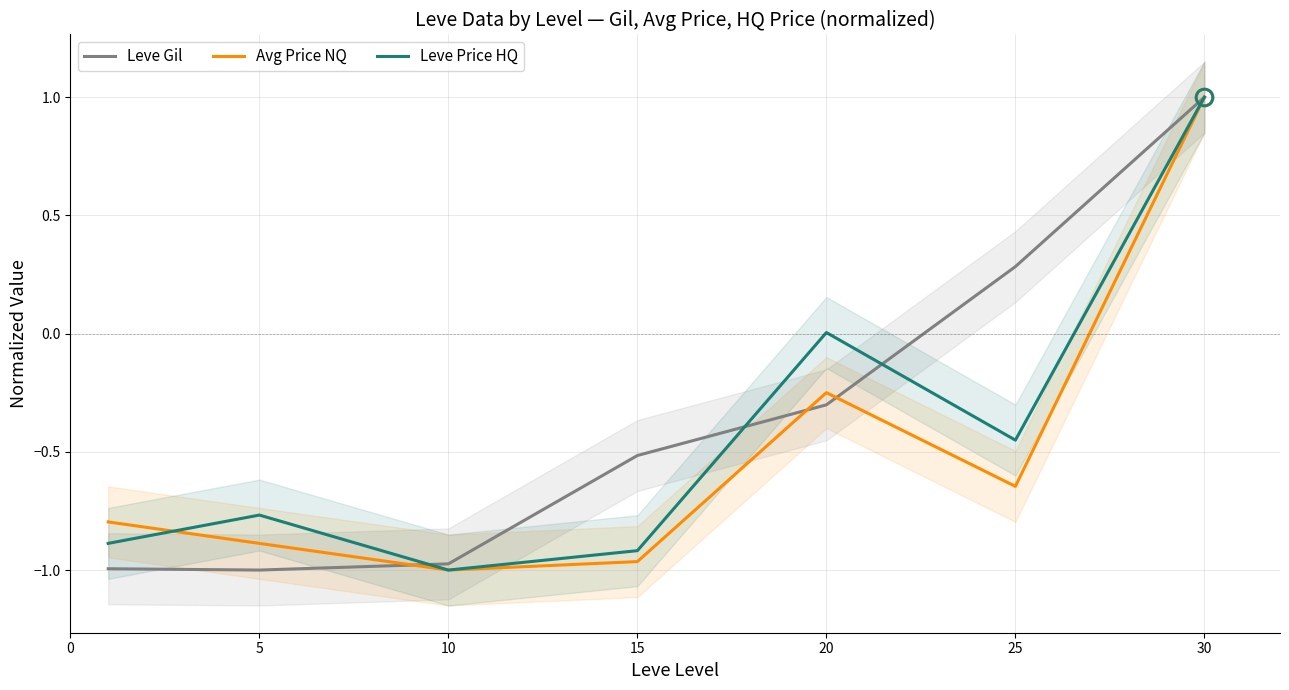

What are all the series names shown in the legend?

Leve Gil, Avg Price NQ, Leve Price HQ